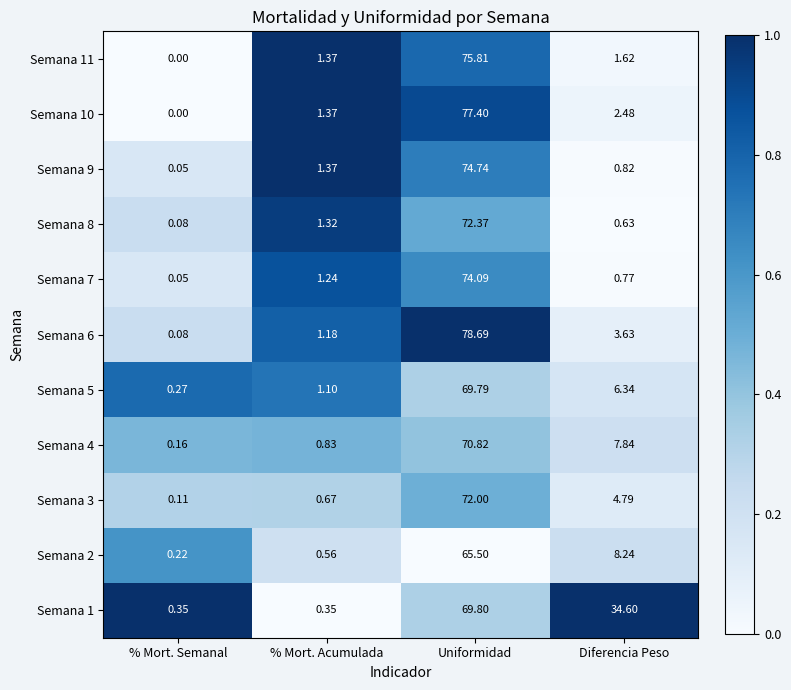

Rank the series at Diferencia Peso from lowest to highest value.

Semana 8, Semana 7, Semana 9, Semana 11, Semana 10, Semana 6, Semana 3, Semana 5, Semana 4, Semana 2, Semana 1